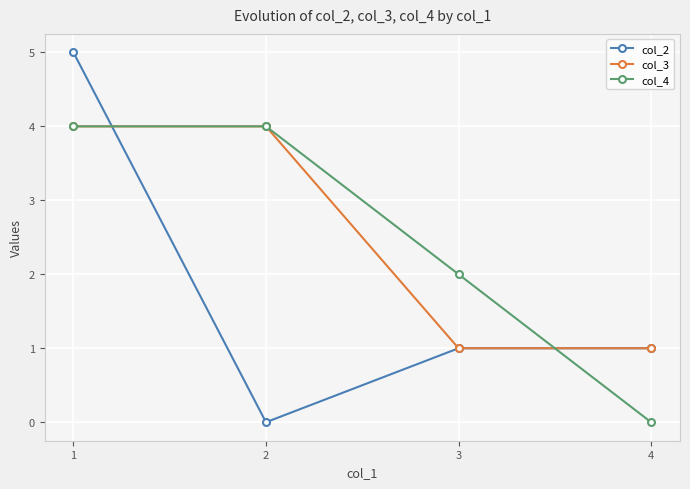

The col_4 series shows 2 at 3. True or false?

True